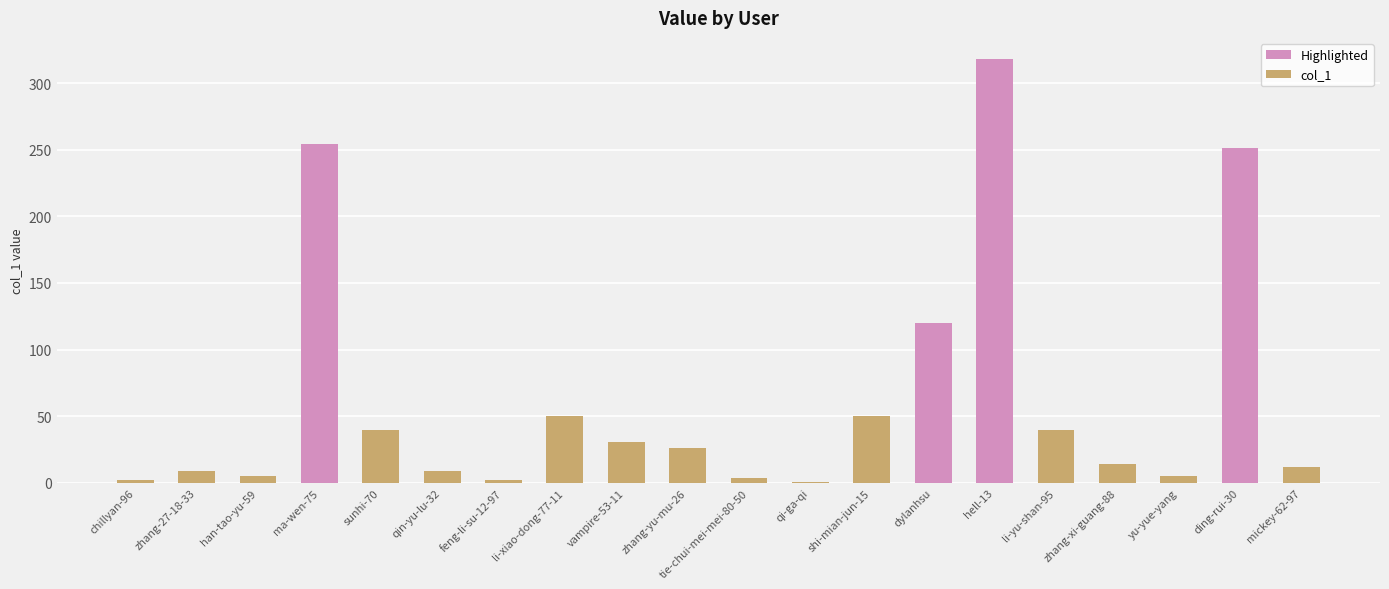

What is the greatest value displayed?

318